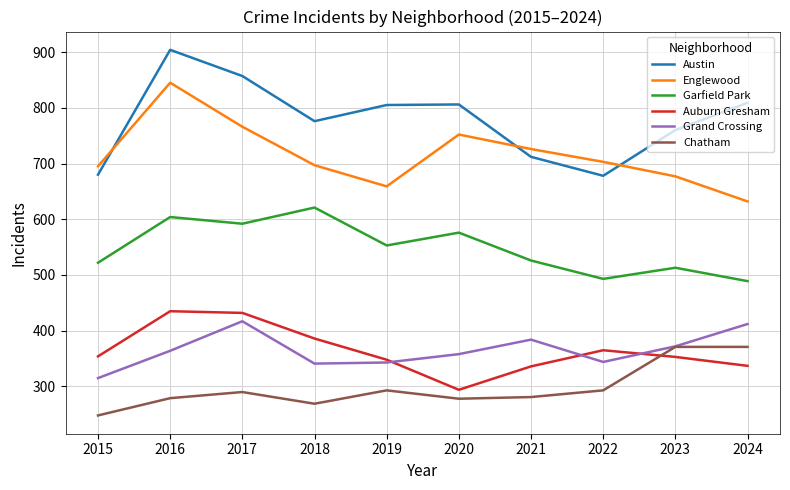

At which label does Austin reach its peak?

2016